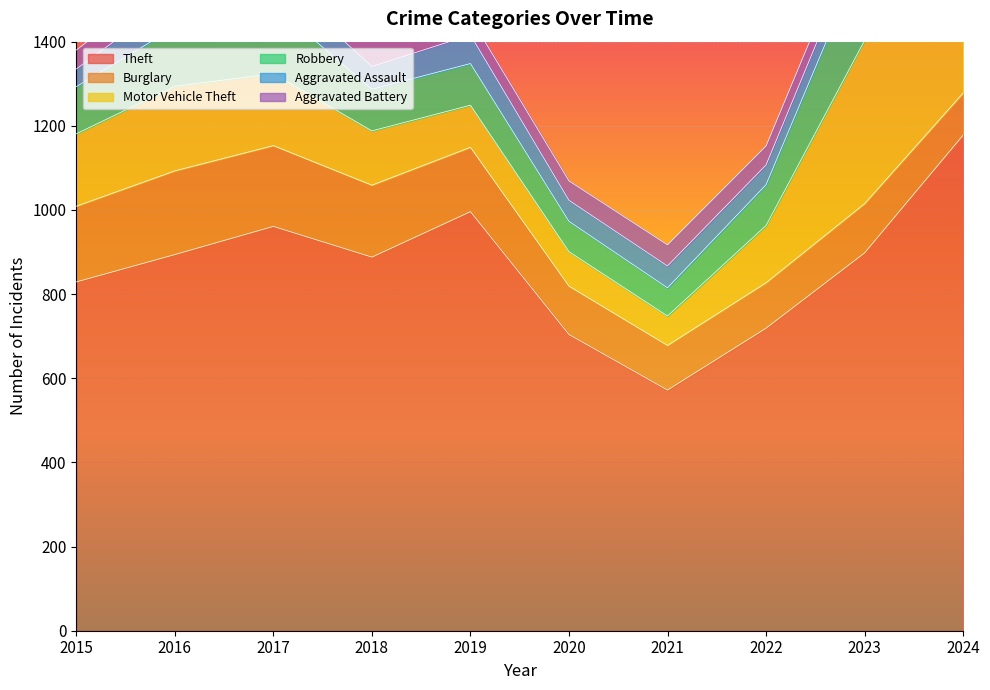

Which series has the widest spread of values?

Theft